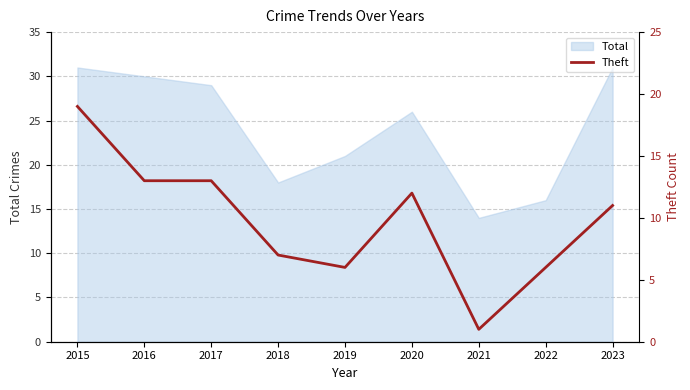

Rank the categories by value from lowest to highest.

2021, 2019, 2022, 2018, 2023, 2020, 2016, 2017, 2015